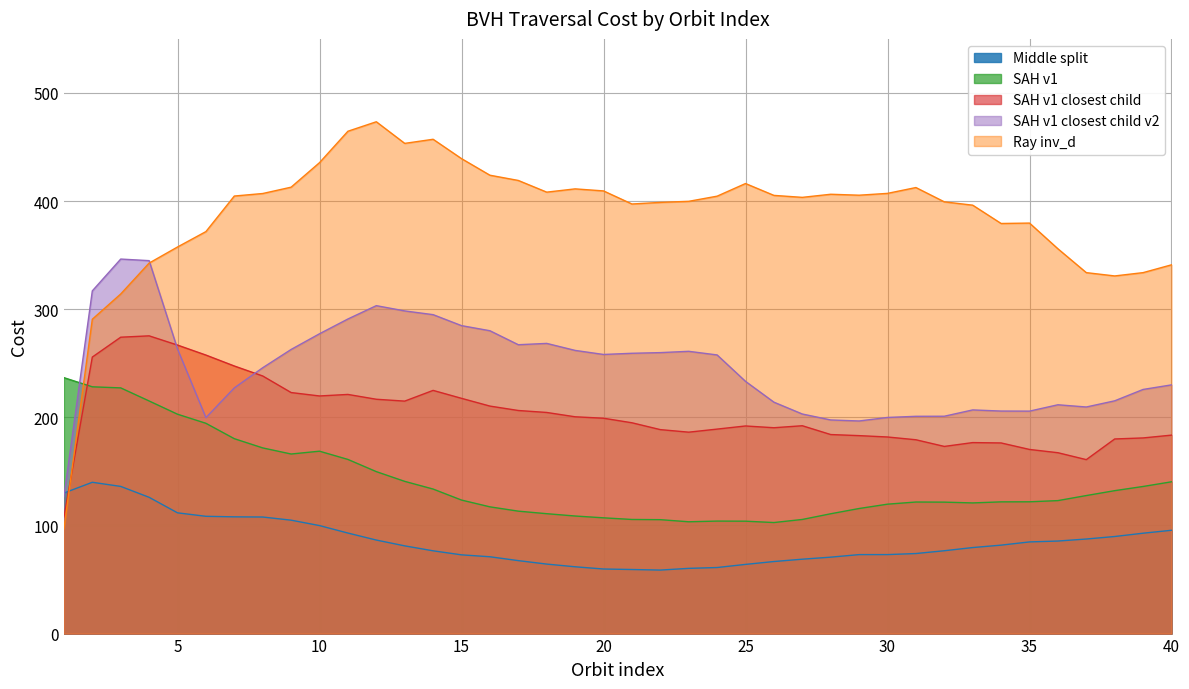

Between 9 and 25, which series saw the biggest shift?

SAH v1